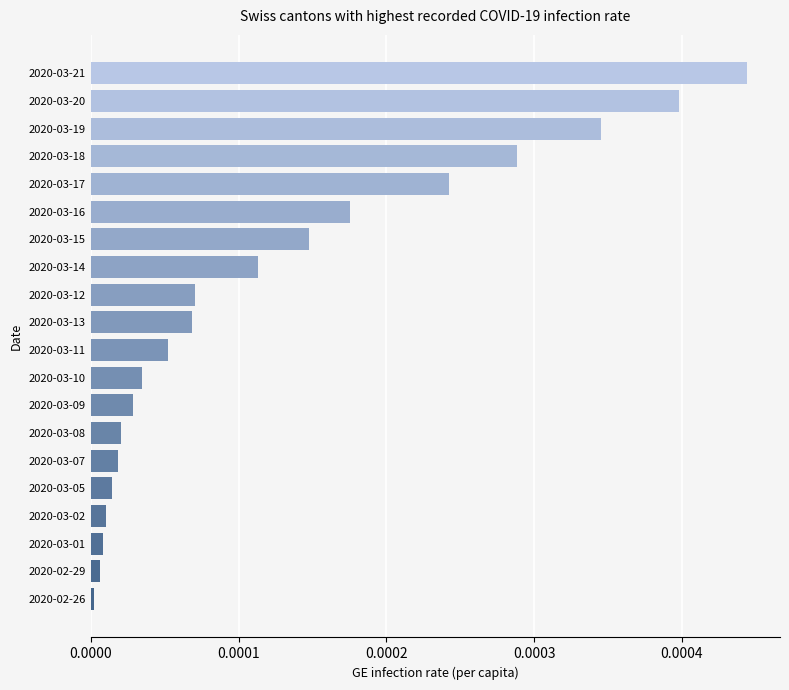

At which category does the chart reach its peak across all series?

2020-03-21